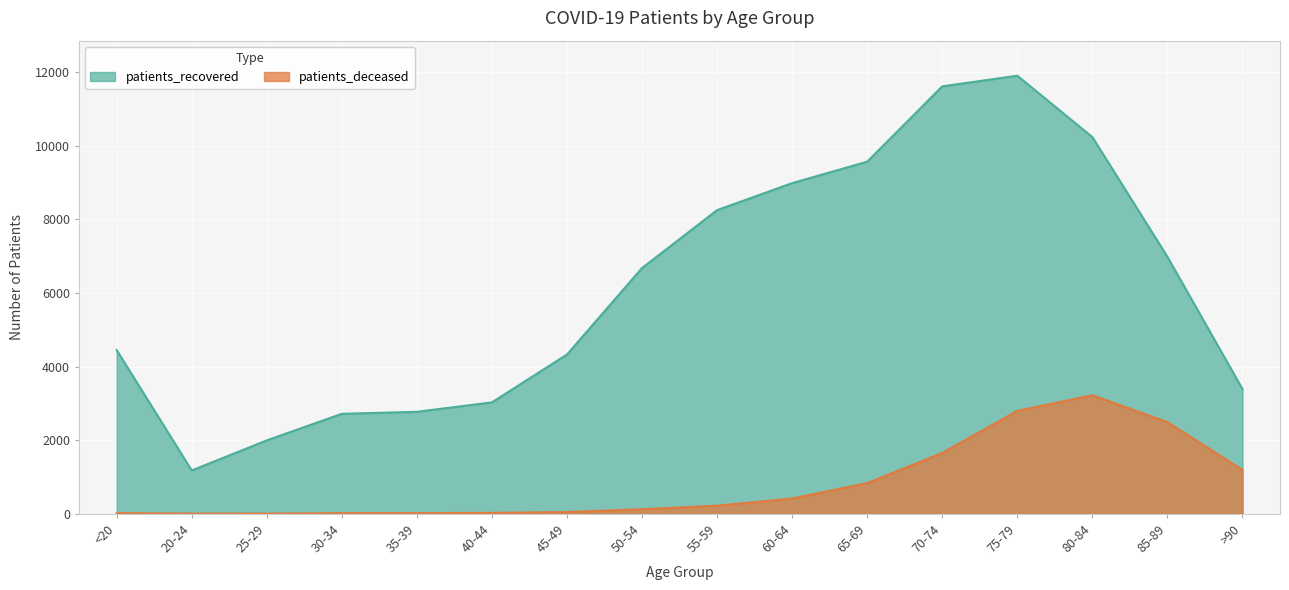

How many interior local valleys does the patients_deceased series have?

1